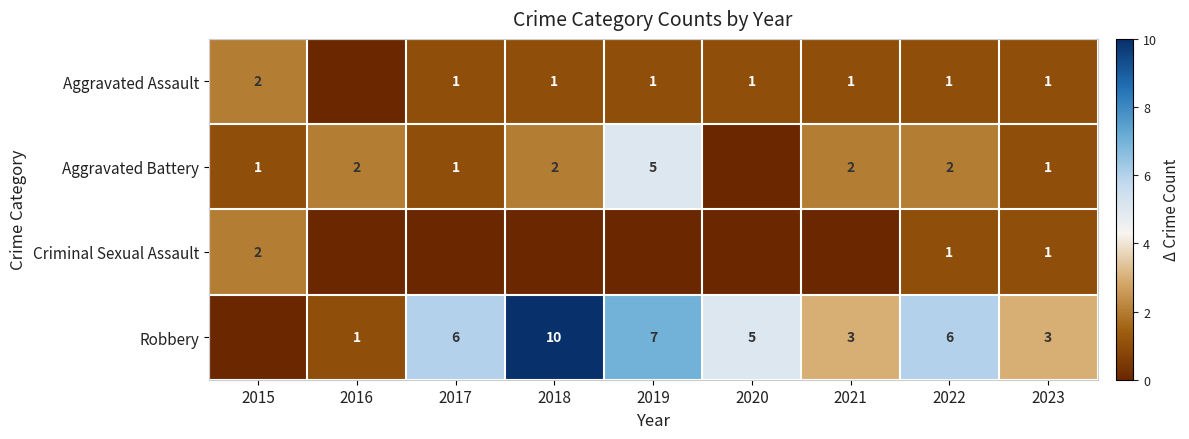

Which category has the lowest value across all series?

2016